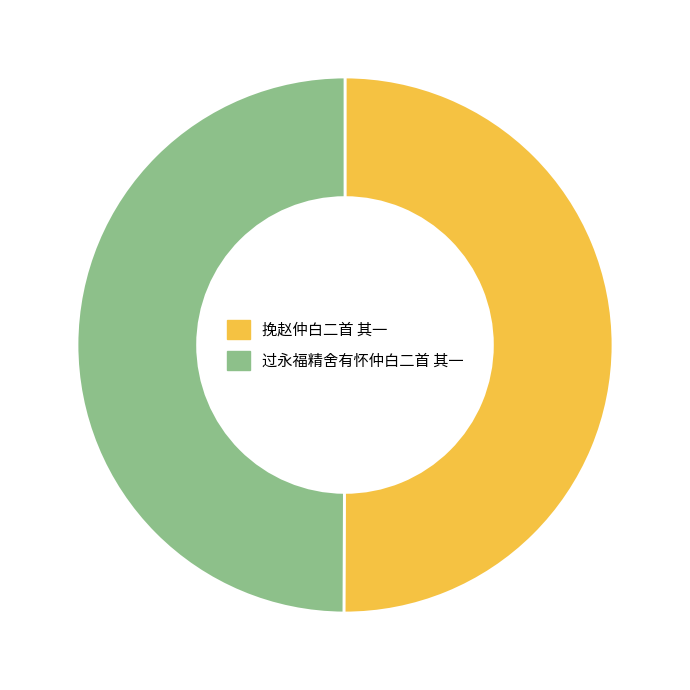

What is the ratio of the value at 挽赵仲白二首 其一 to the value at 过永福精舍有怀仲白二首 其一?

1.0